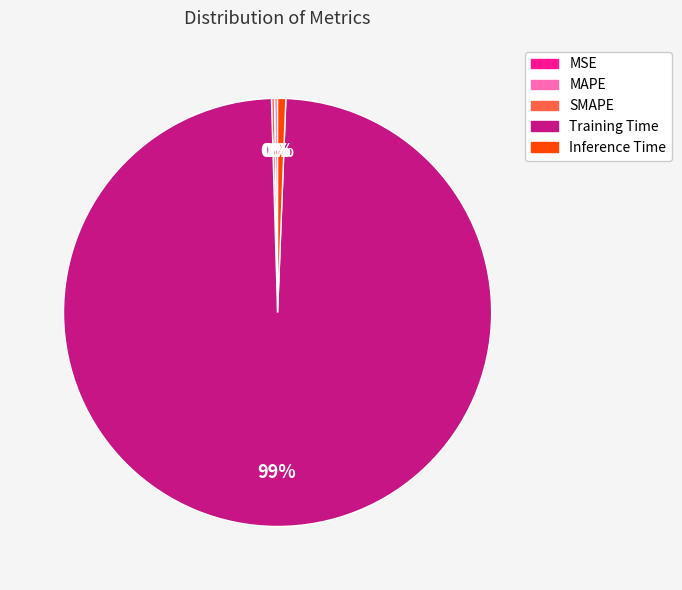

Is the sum of Inference Time and Training Time greater than half?

Yes